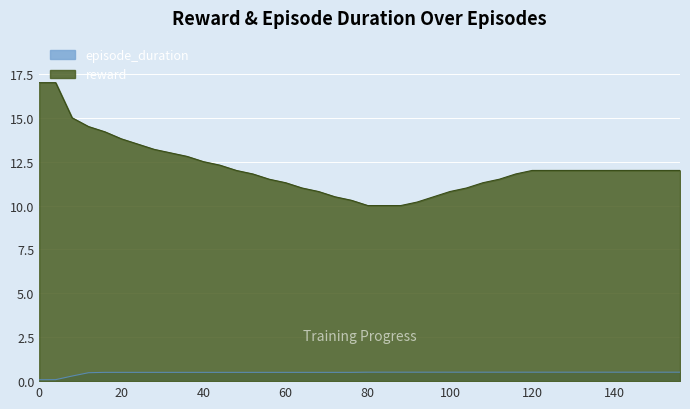

The episode_duration series shows 0.5 at 156. True or false?

True